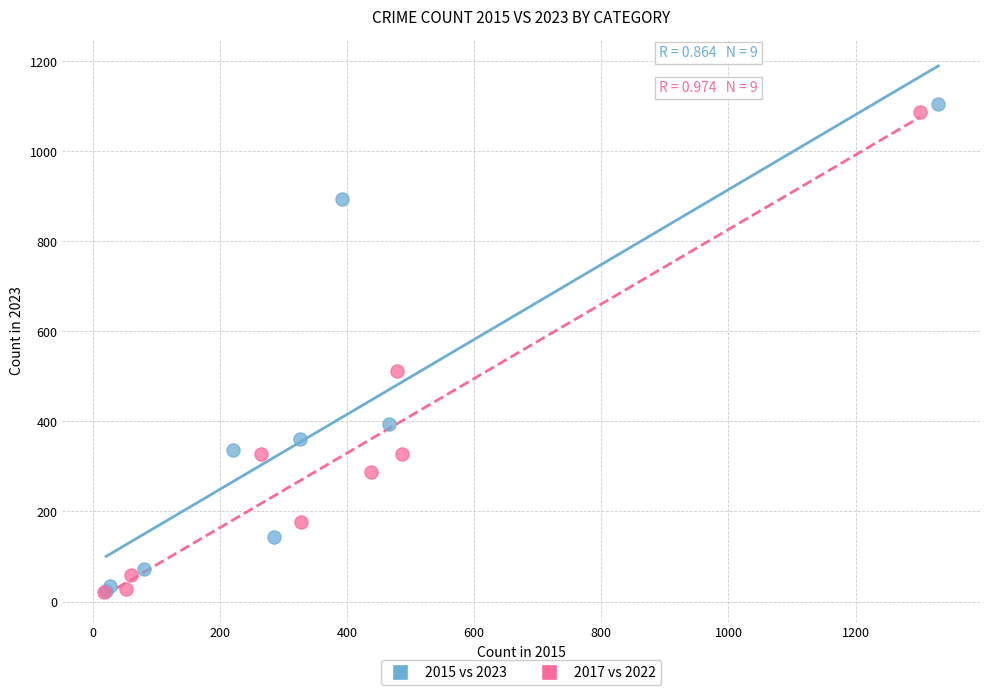

Which series has the largest Y range (max minus min)?

2015 vs 2023